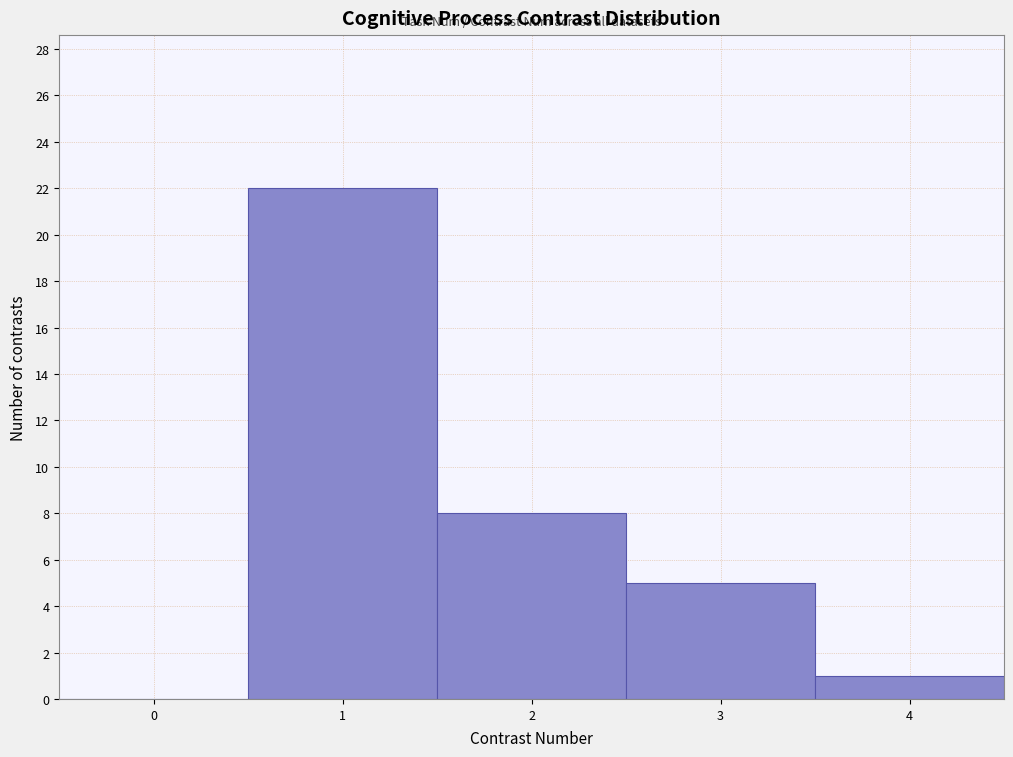

Reading left to right, transcribe this chart: for each bar, give the range it covers on the x-axis and its height. The values are not printed on the chart, so give them approximately, as read against the axis.

-0.5 to 0.5: 0
0.5 to 1.5: 22
1.5 to 2.5: 8
2.5 to 3.5: 5
3.5 to 4.5: 1